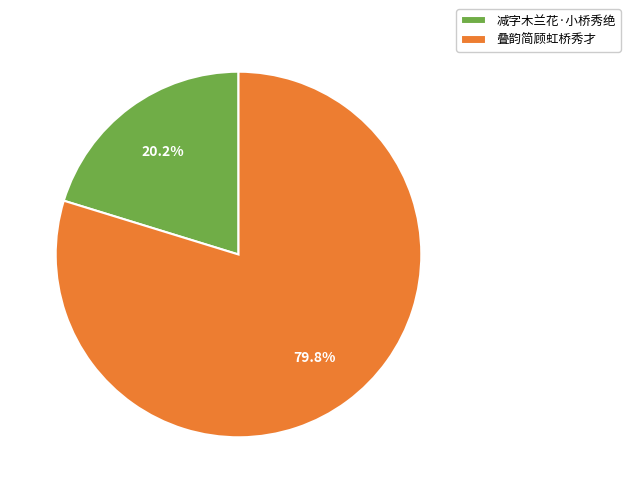

To the nearest percent, what portion does 叠韵简顾虹桥秀才 represent?

80%